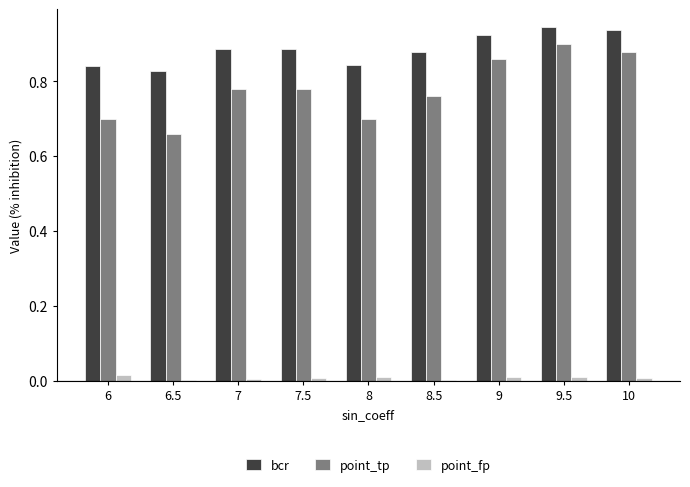

Count the point_tp values in the range 0 to 1.

9